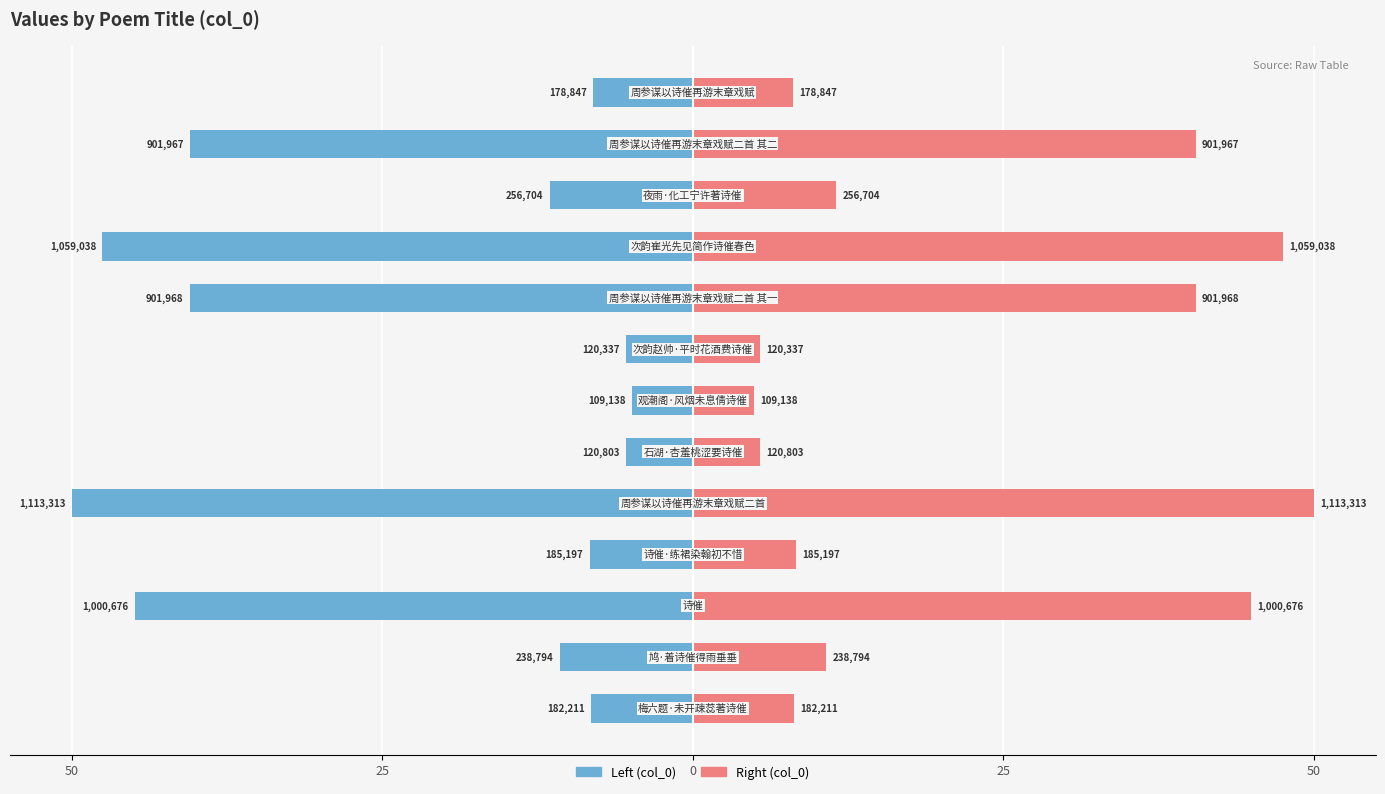

What is the difference between the highest and lowest values at 50?

16.4